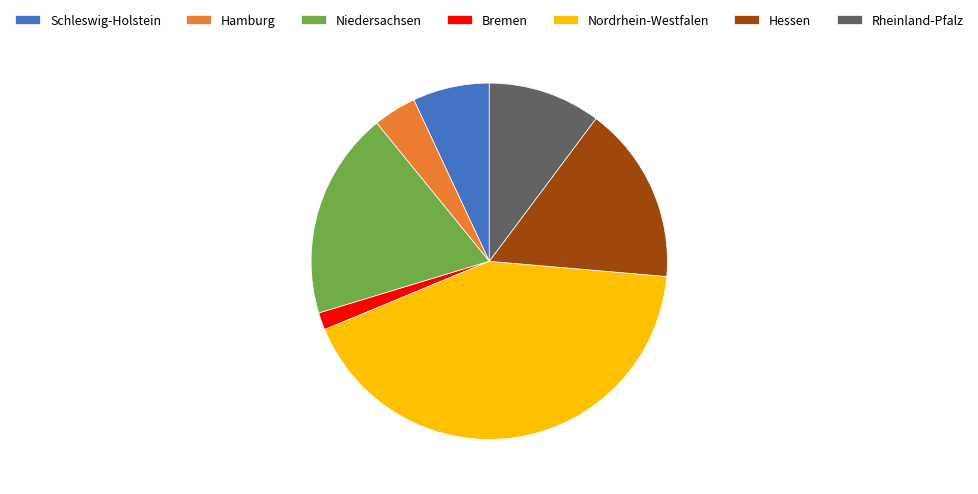

What is the largest slice in the pie chart?

Nordrhein-Westfalen